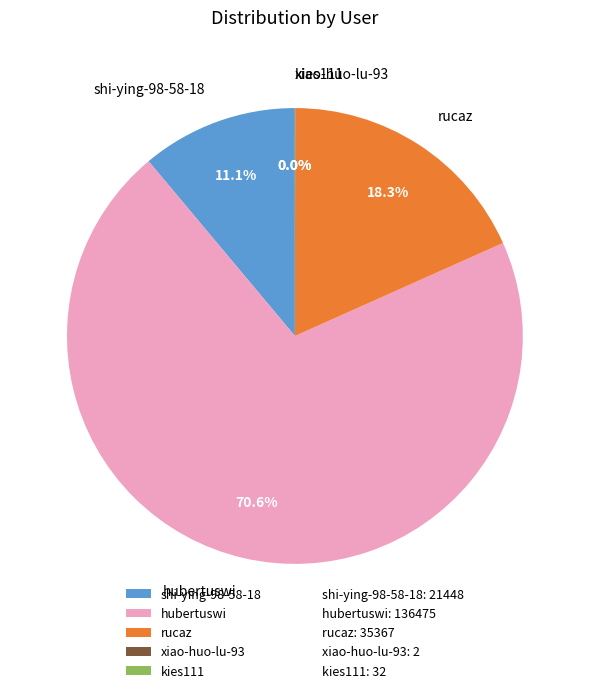

Is there a majority slice in this chart?

Yes